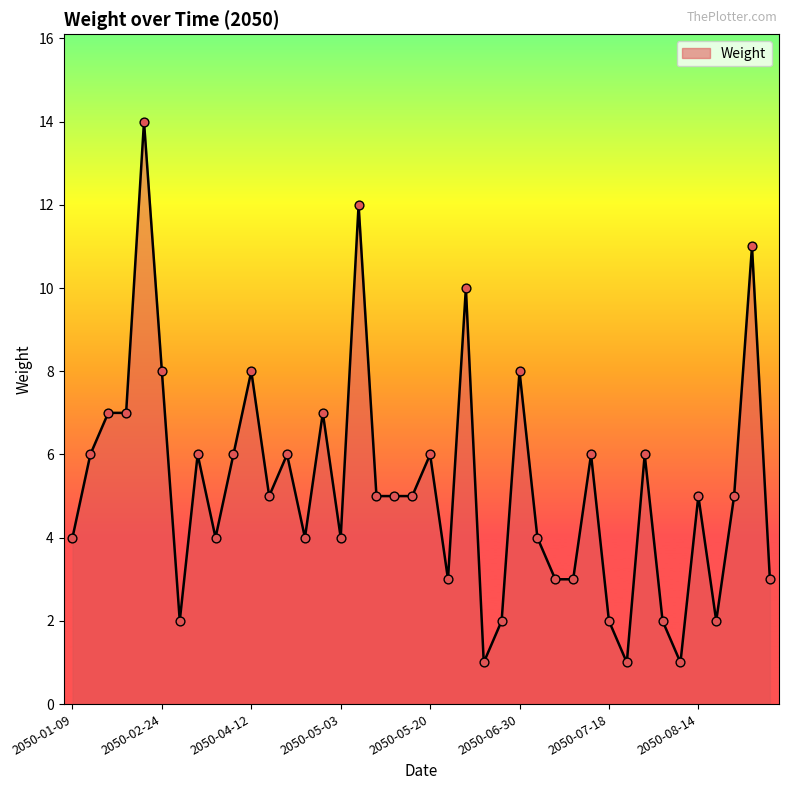

What is the maximum value shown in the chart?

14